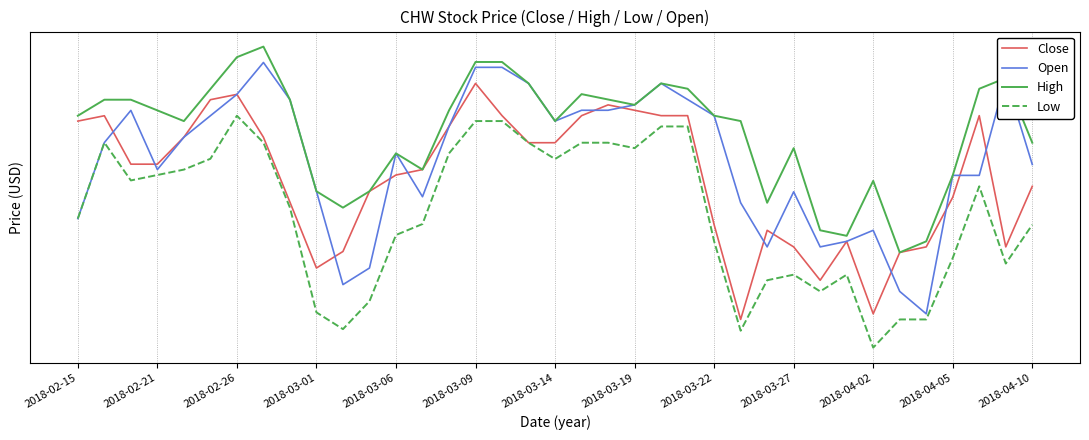

What is the spread (max minus min) of values at 2018-03-09?

0.1